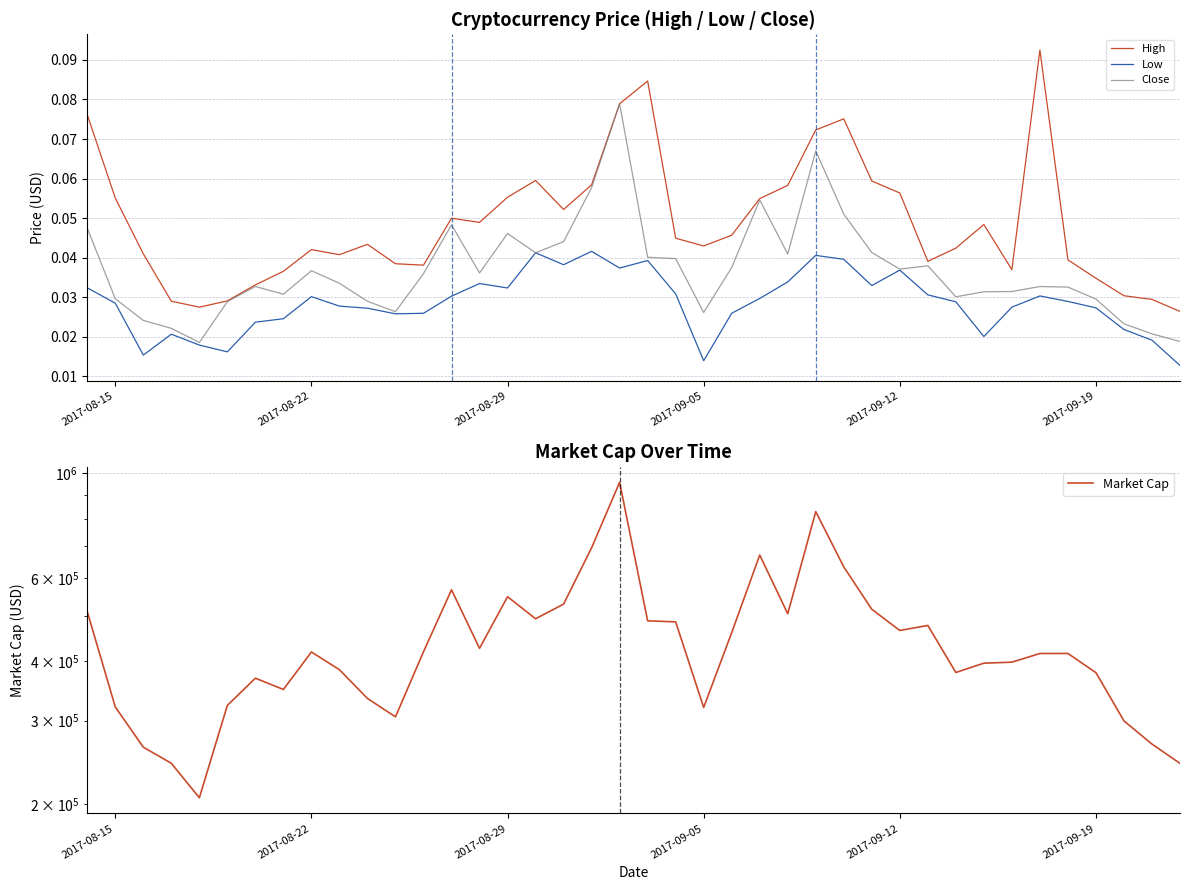

Rank the series by their maximum value, from lowest to highest.

Low, Close, High, Market Cap